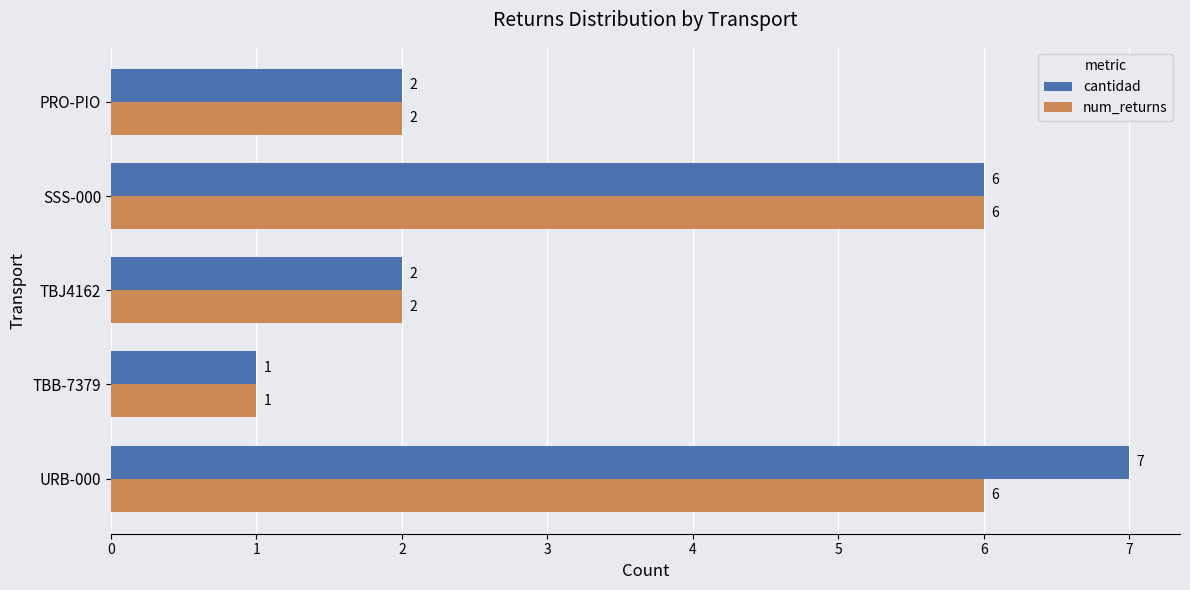

What is the difference between the second highest and minimum values in the num_returns series?

5